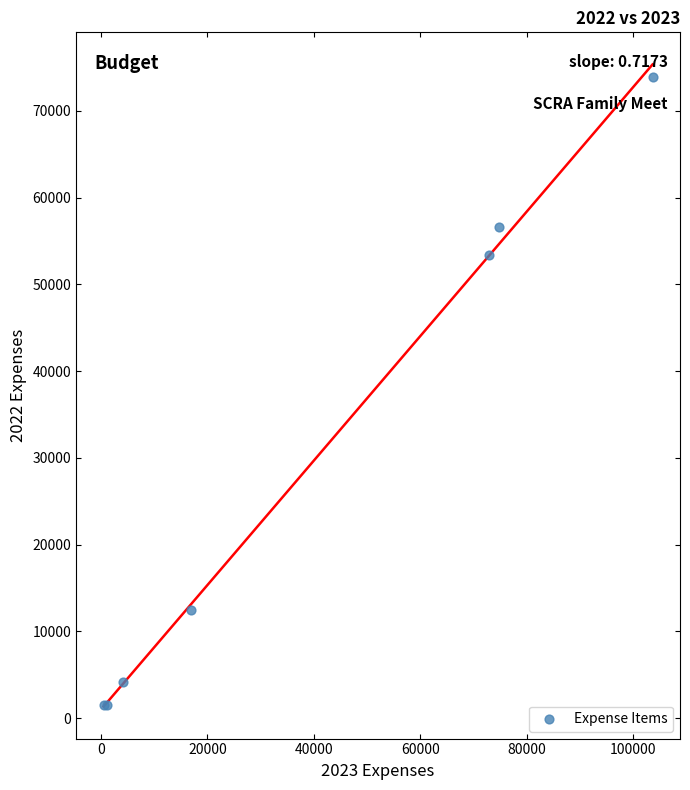

What Y value in the scatter plot is closest to 37720?

53440.9